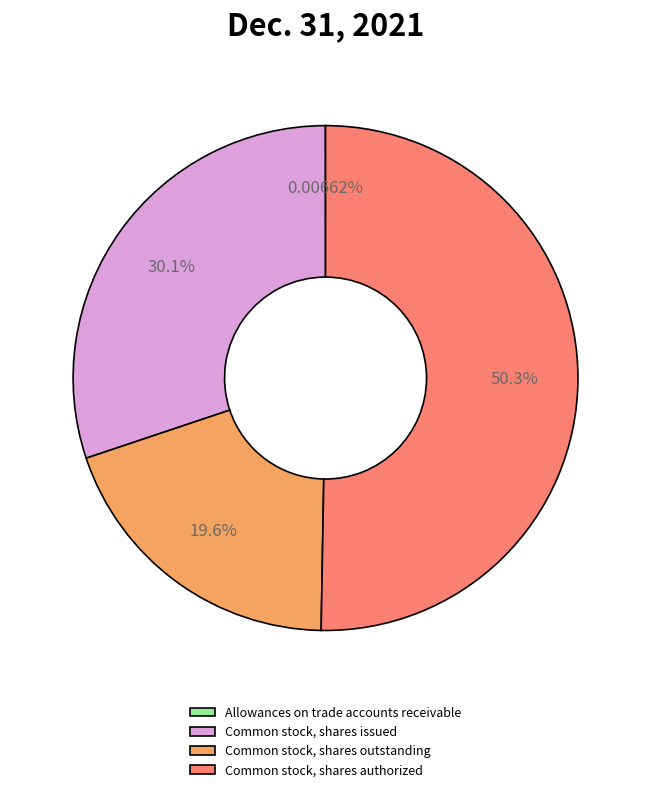

Is there any slice that represents more than half of the pie?

Yes